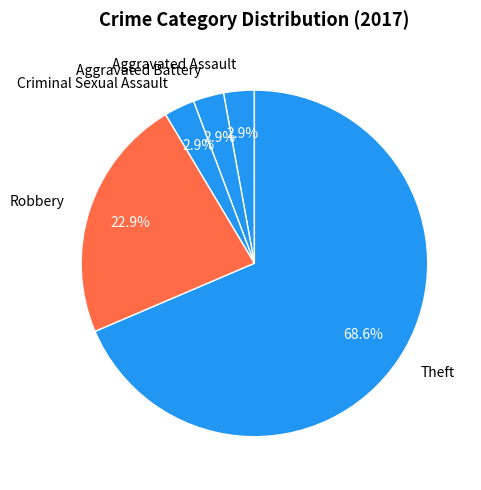

Which has a higher value, Theft or Robbery?

Theft